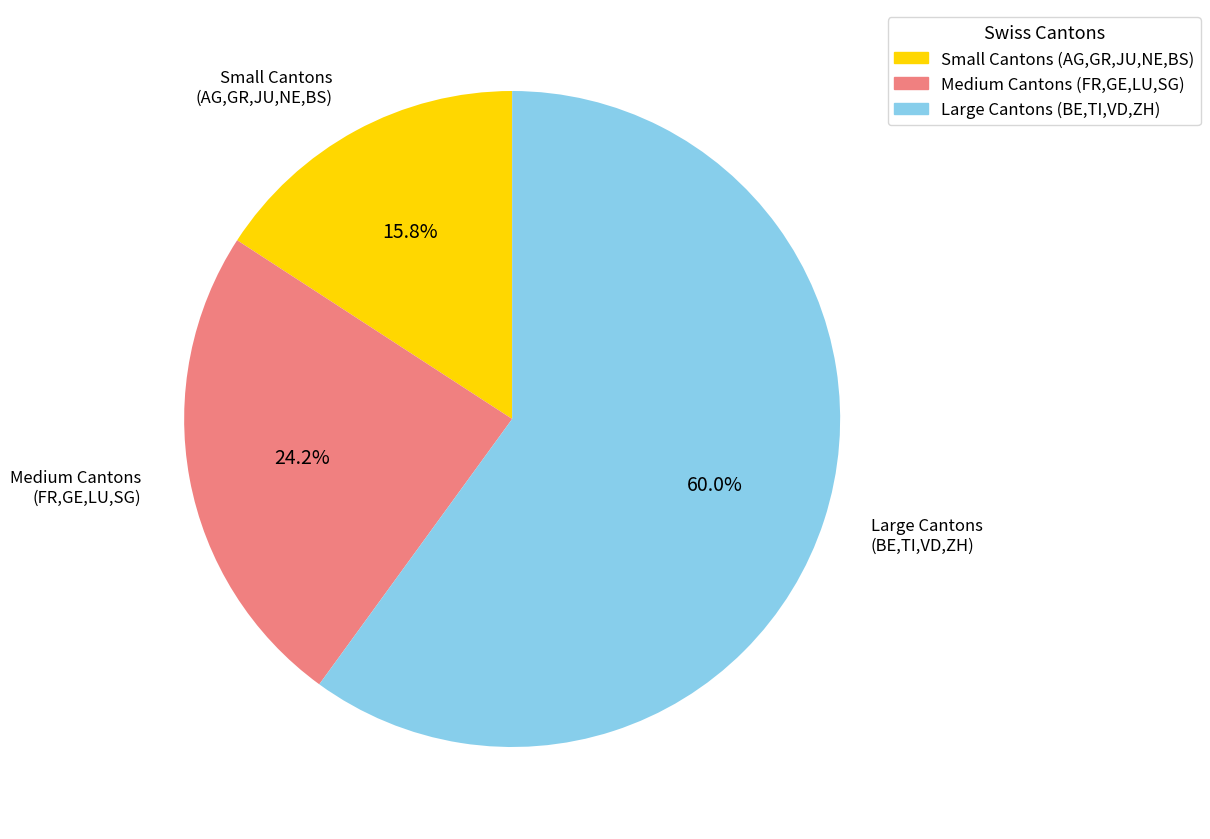

Is there any slice that represents more than half of the pie?

Yes